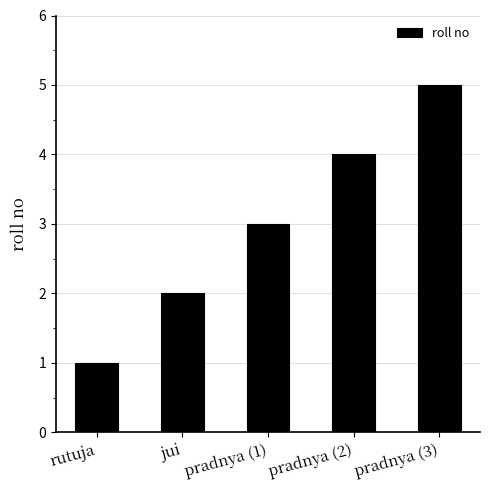

List the labels in order of value, largest first.

pradnya (3), pradnya (2), pradnya (1), jui, rutuja